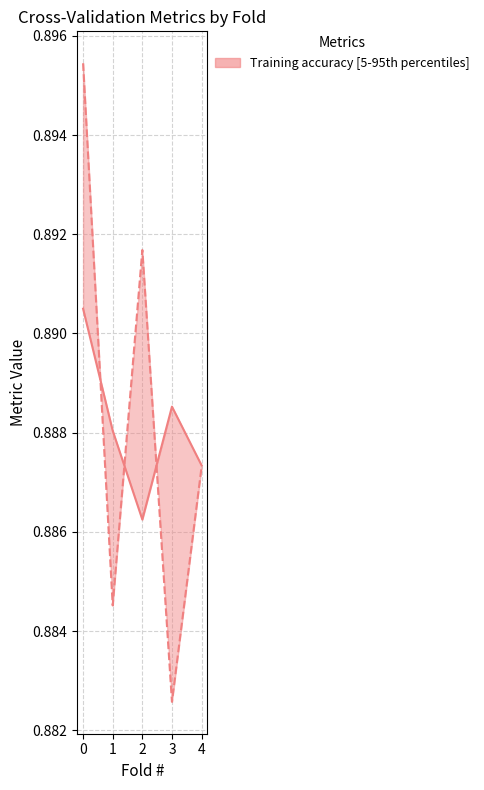

Reading left to right, what are all the values shown in this chart?

Training accuracy: 0=0.9	1=0.9	2=0.9	3=0.9	4=0.9
Test accuracy: 0=0.9	1=0.9	2=0.9	3=0.9	4=0.9